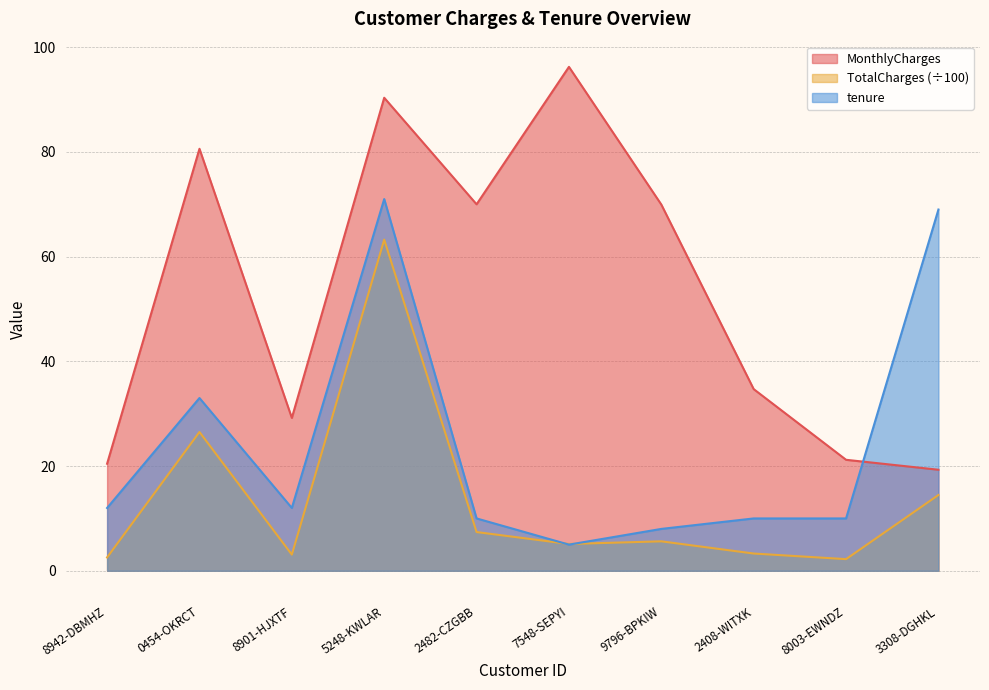

Where is TotalCharges nearest to the value 32?

0454-OKRCT